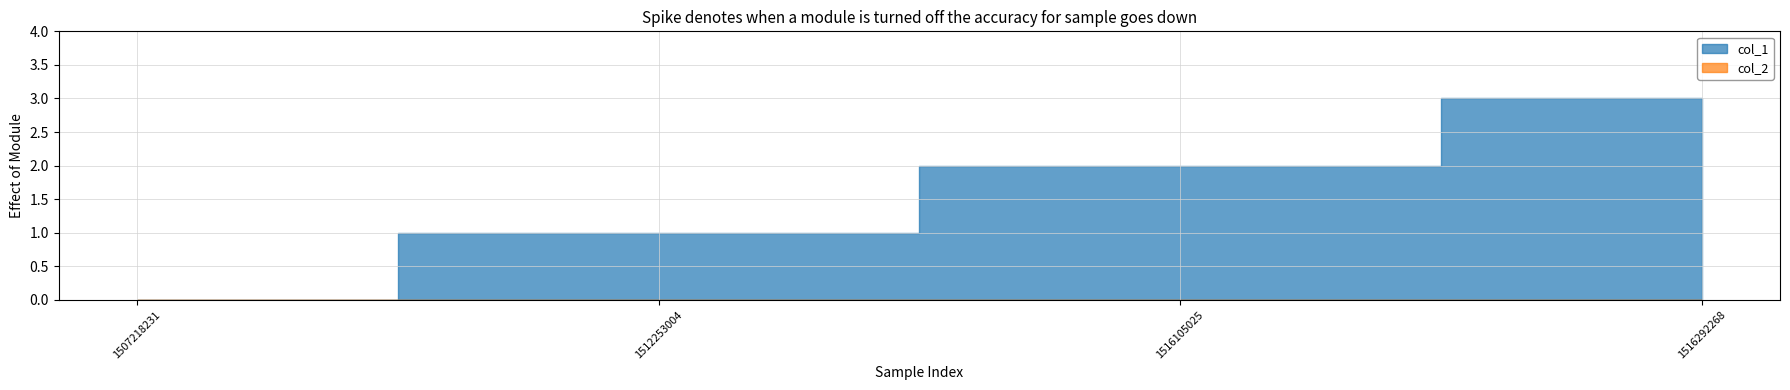

The col_1 series shows 2 at 1516292268. True or false?

False